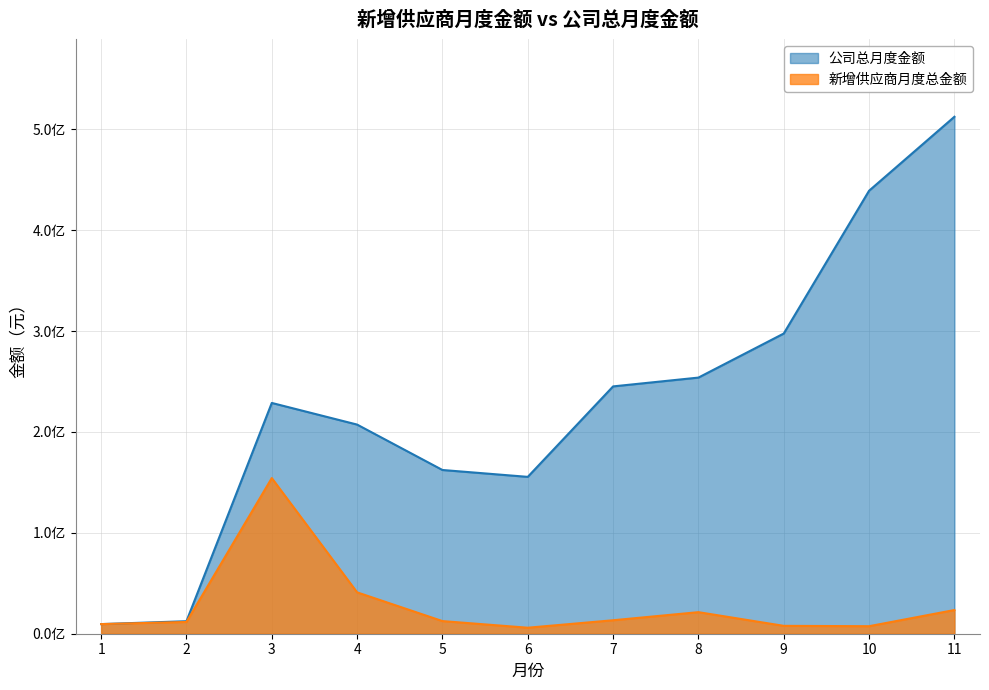

True or false: 公司总月度金额 and 新增供应商月度总金额 intersect in this chart.

False